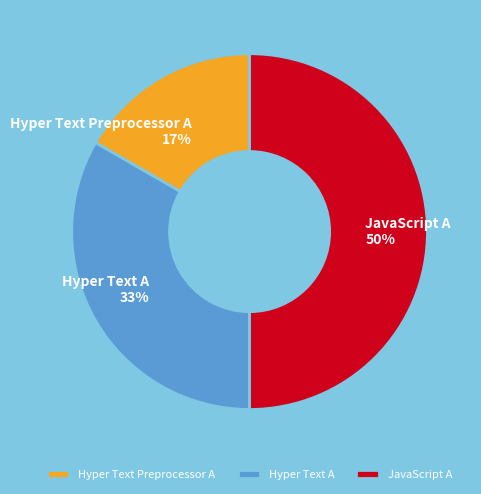

Rank the categories by value from highest to lowest.

JavaScript A, Hyper Text A, Hyper Text Preprocessor A